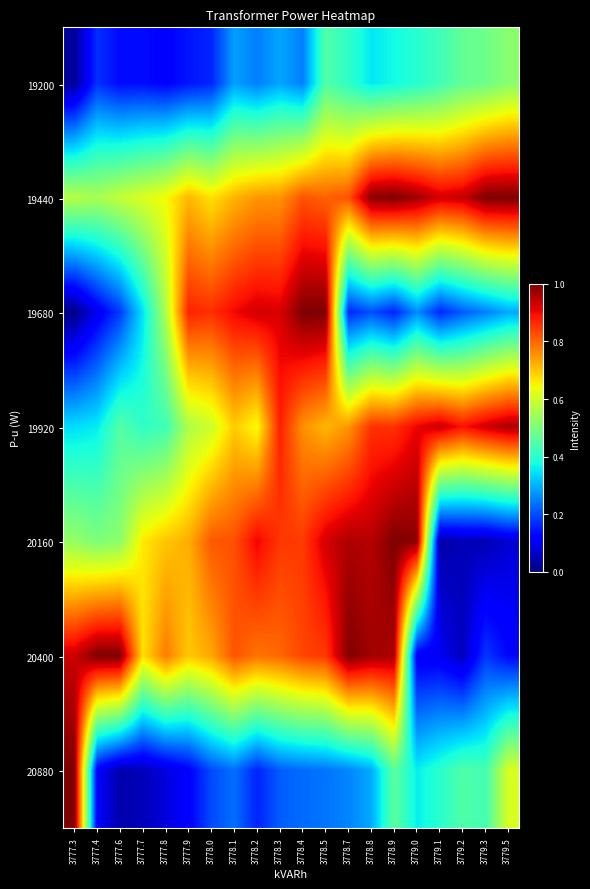

List the series in order of their peak value, highest first.

19440, 19680, 20160, 20400, 20880, 19920, 19200